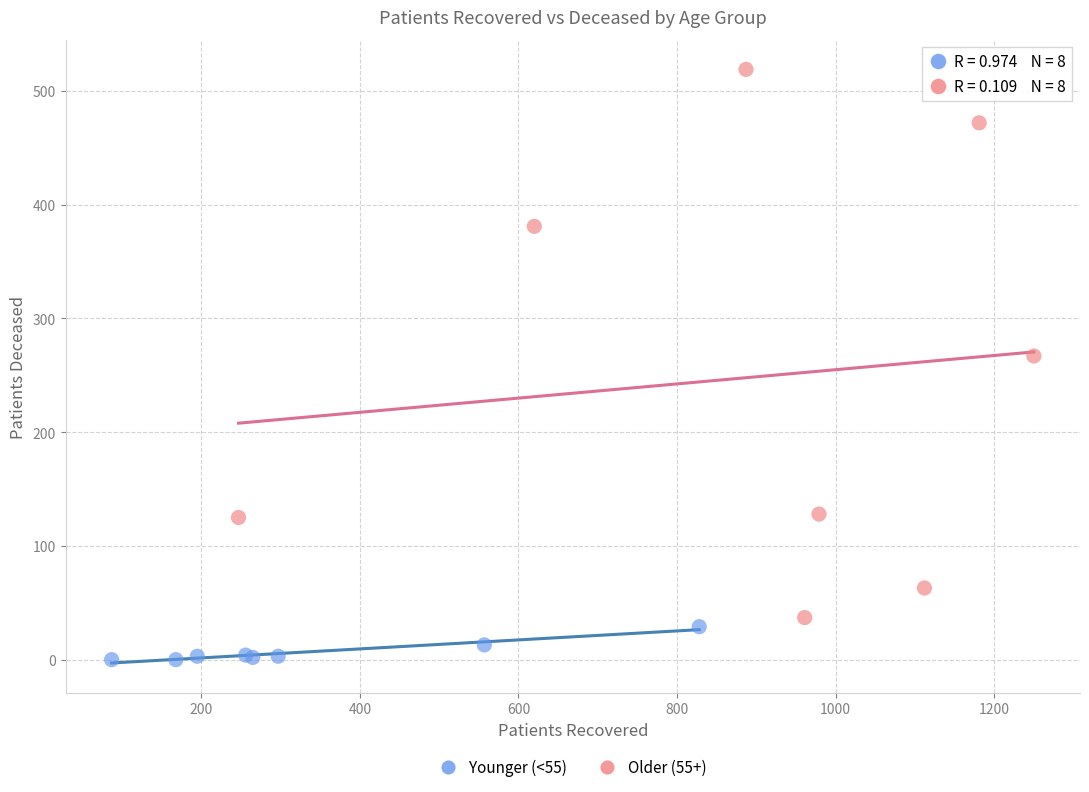

Which series has the largest Y range (max minus min)?

Older (55+)